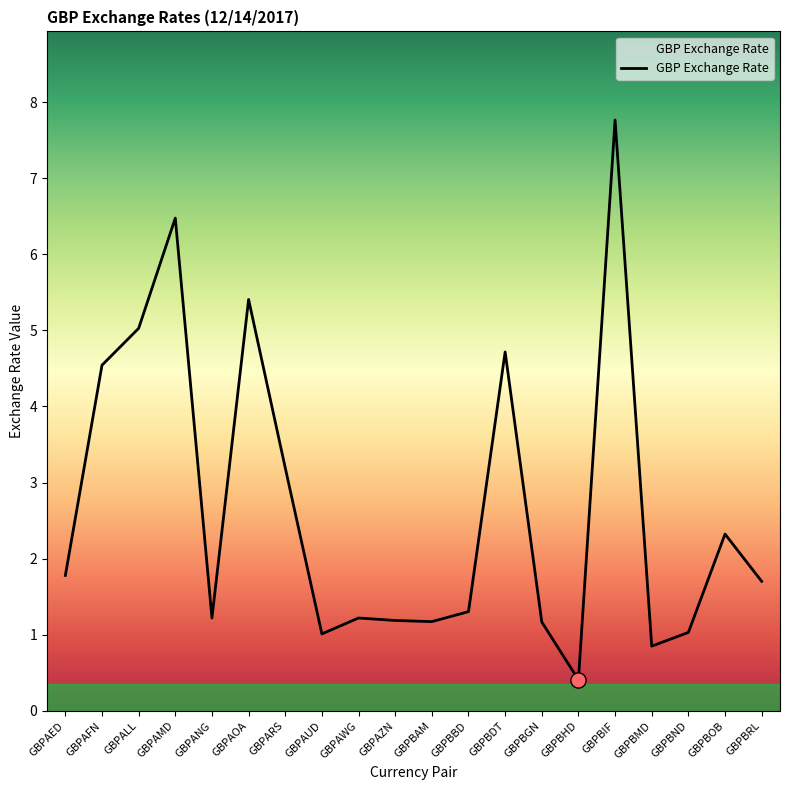

Between GBPAWG and GBPBMD, which is larger?

GBPAWG